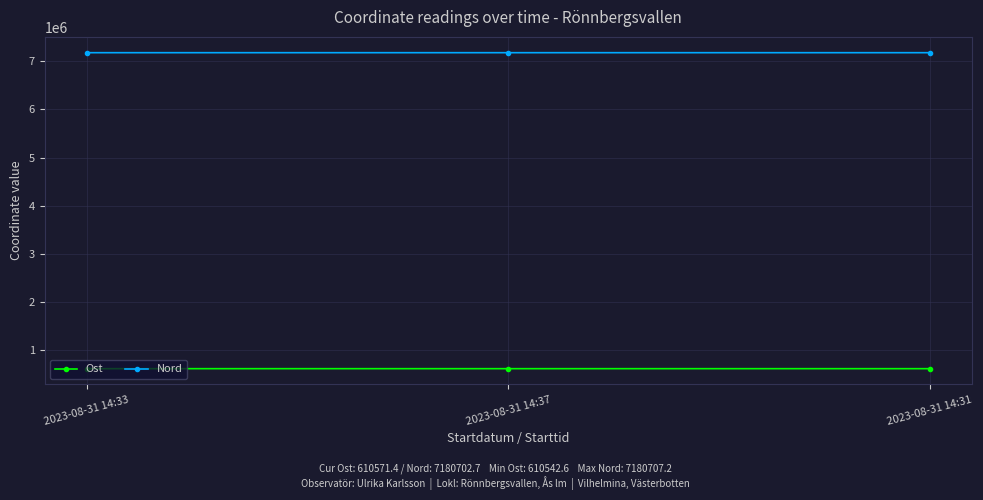

What is the spread (max minus min) of values at 2023-08-31 14:31?

6570131.3